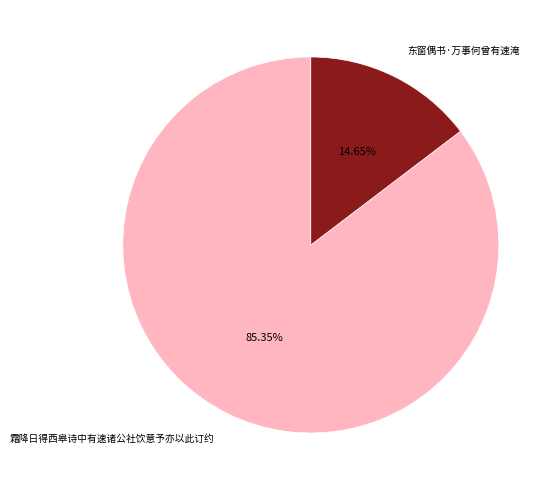

Approximately how many times larger is the value at 霜降日得西皋诗中有速诸公社饮意予亦以此订约 compared to 东窗偶书·万事何曾有速淹?

5.8